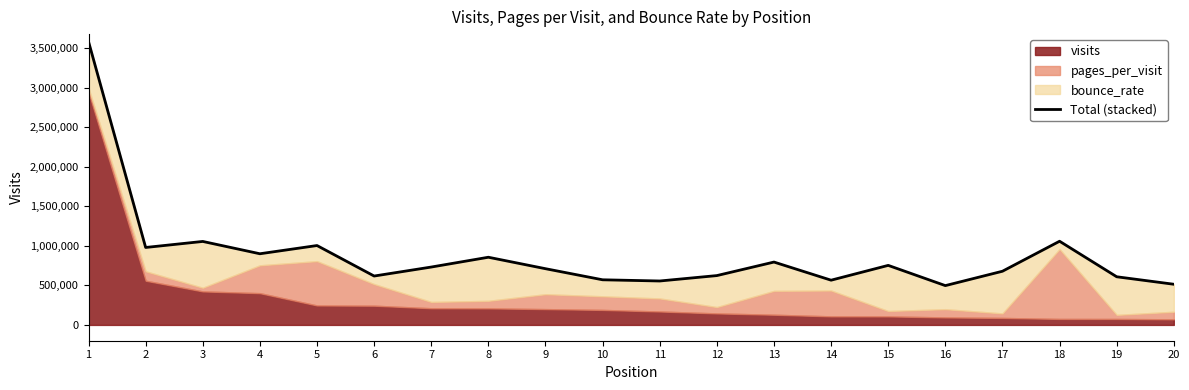

What is the maximum value shown in the chart?

3584967.9